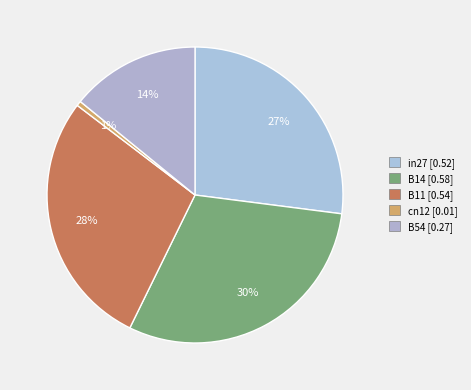

What is the change in value from B14 to B54?

-0.3